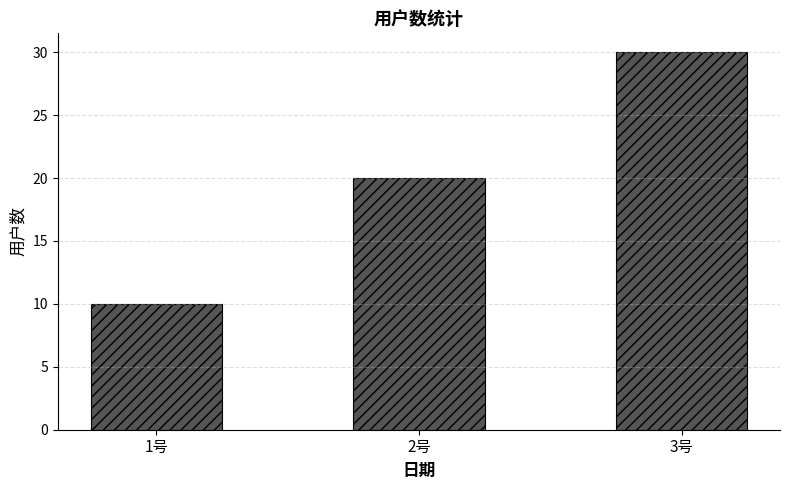

Reading left to right, list all the values displayed in this chart.

10	20	30